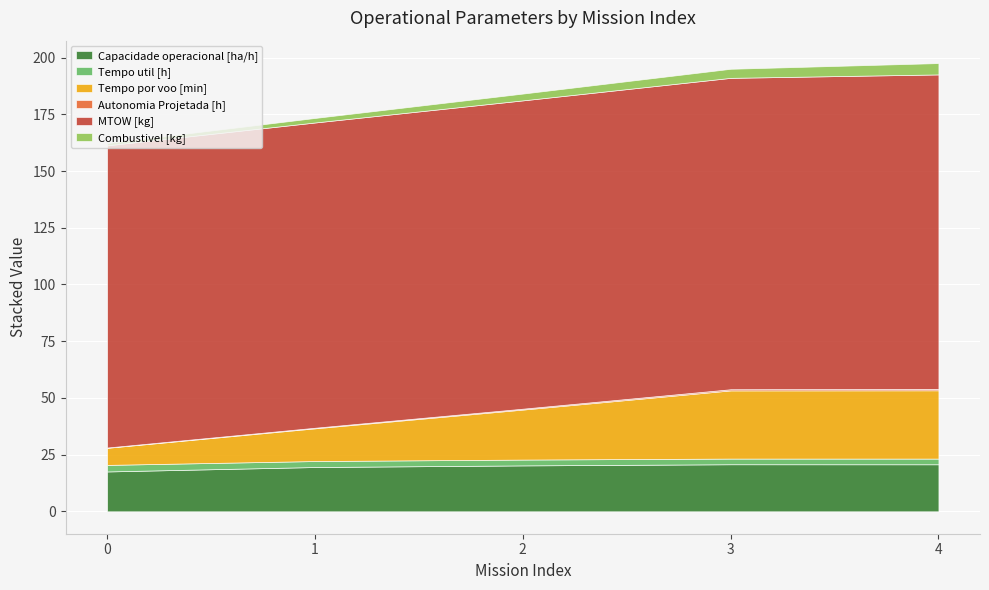

True or false: MTOW [kg] has more than 0 points higher than both neighbors.

False